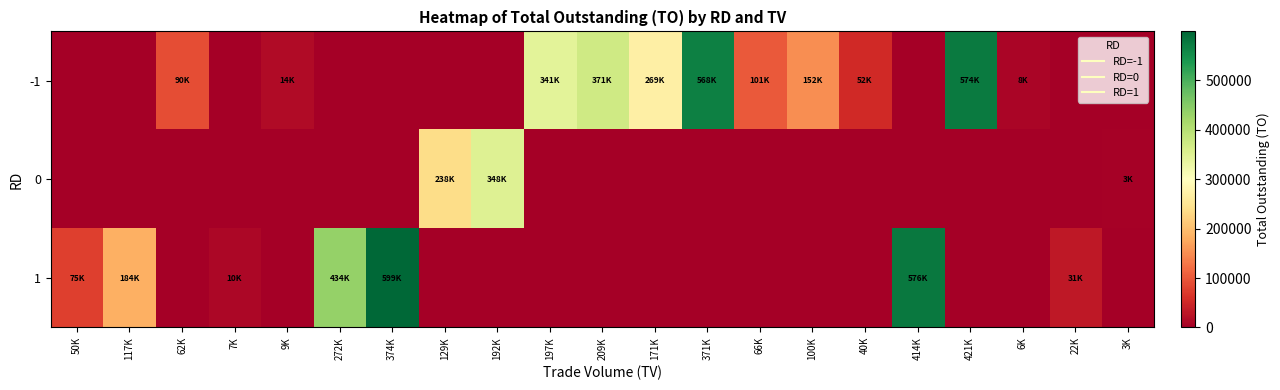

What is the total value across all series at 62K?

90200